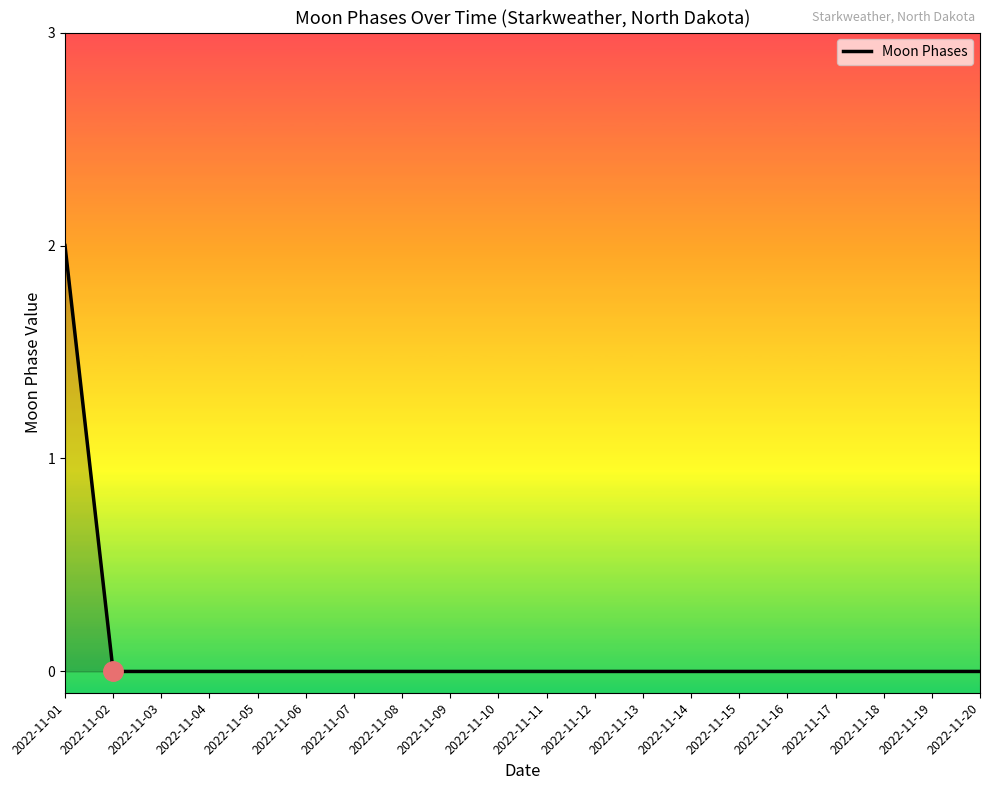

At which category does the chart reach its peak across all series?

2022-11-01